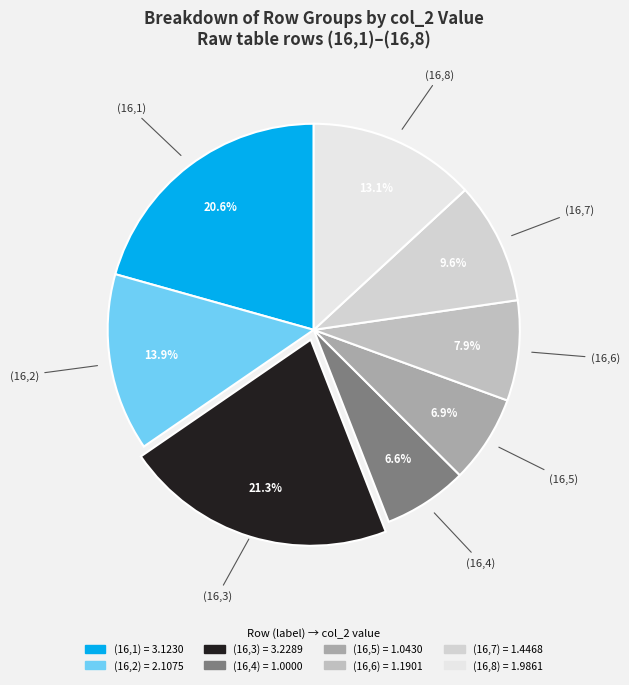

Does any single category account for the majority?

No